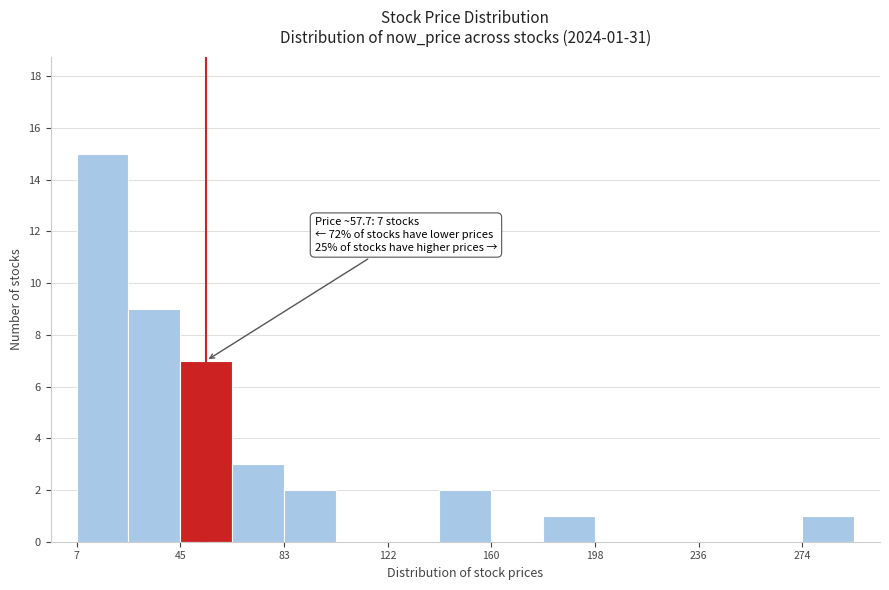

Around what value on the x-axis is the tallest bar? Give the approximate position of its centre, as read against the axis.

15